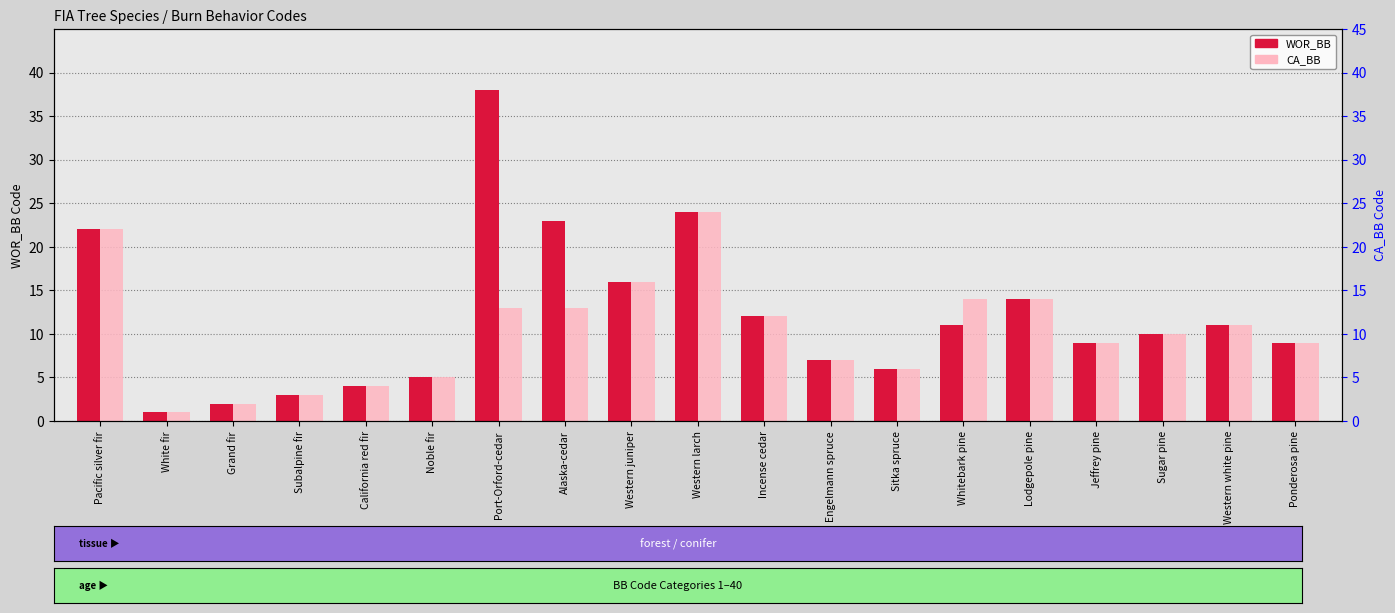

How many groups of bars are there?

19